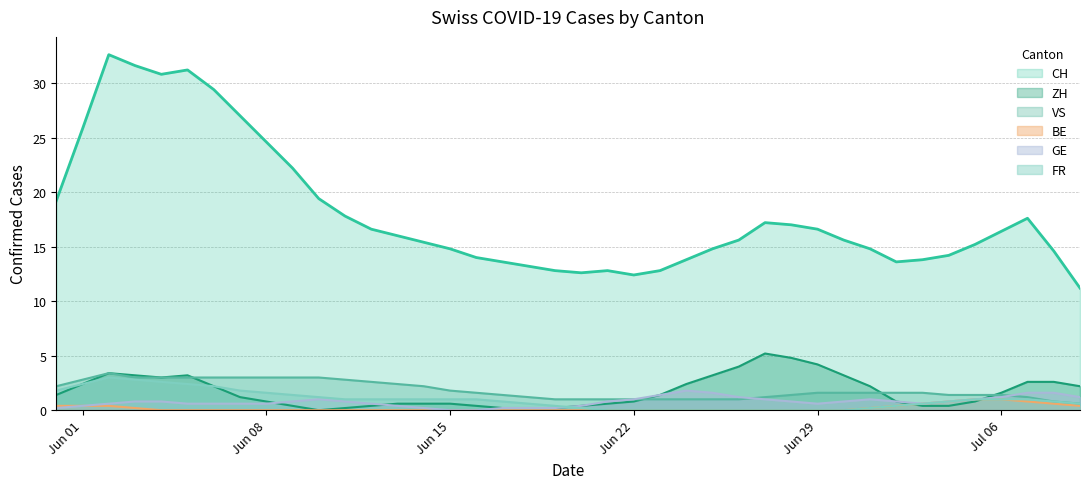

Which series has the largest total across all categories?

CH